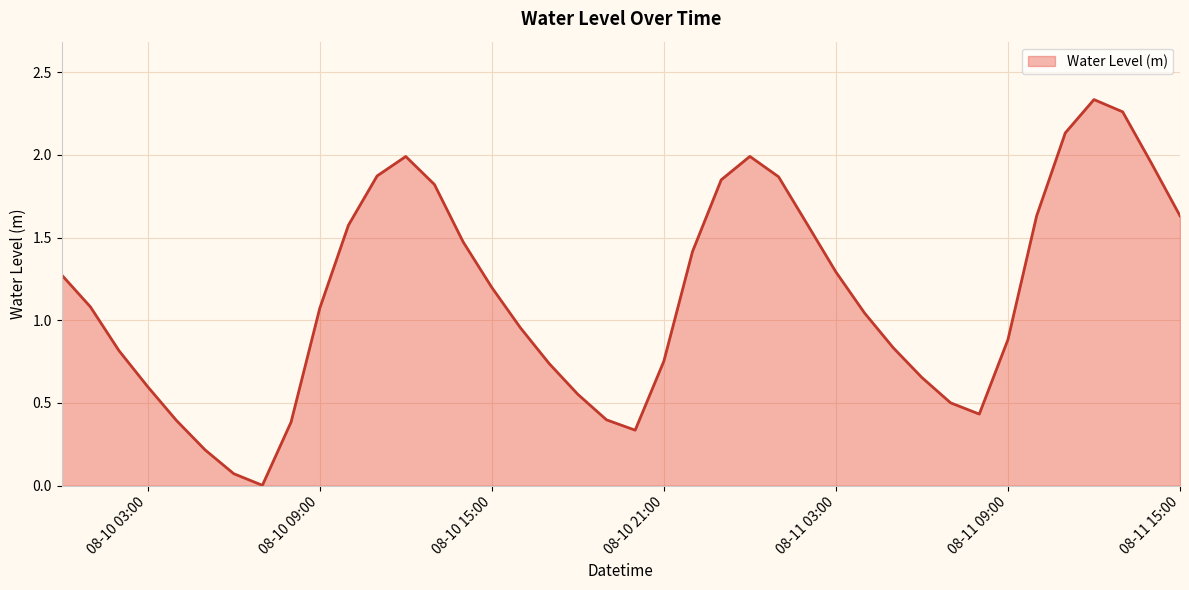

The value at 08-10 03:00 is 0.6. True or false?

True